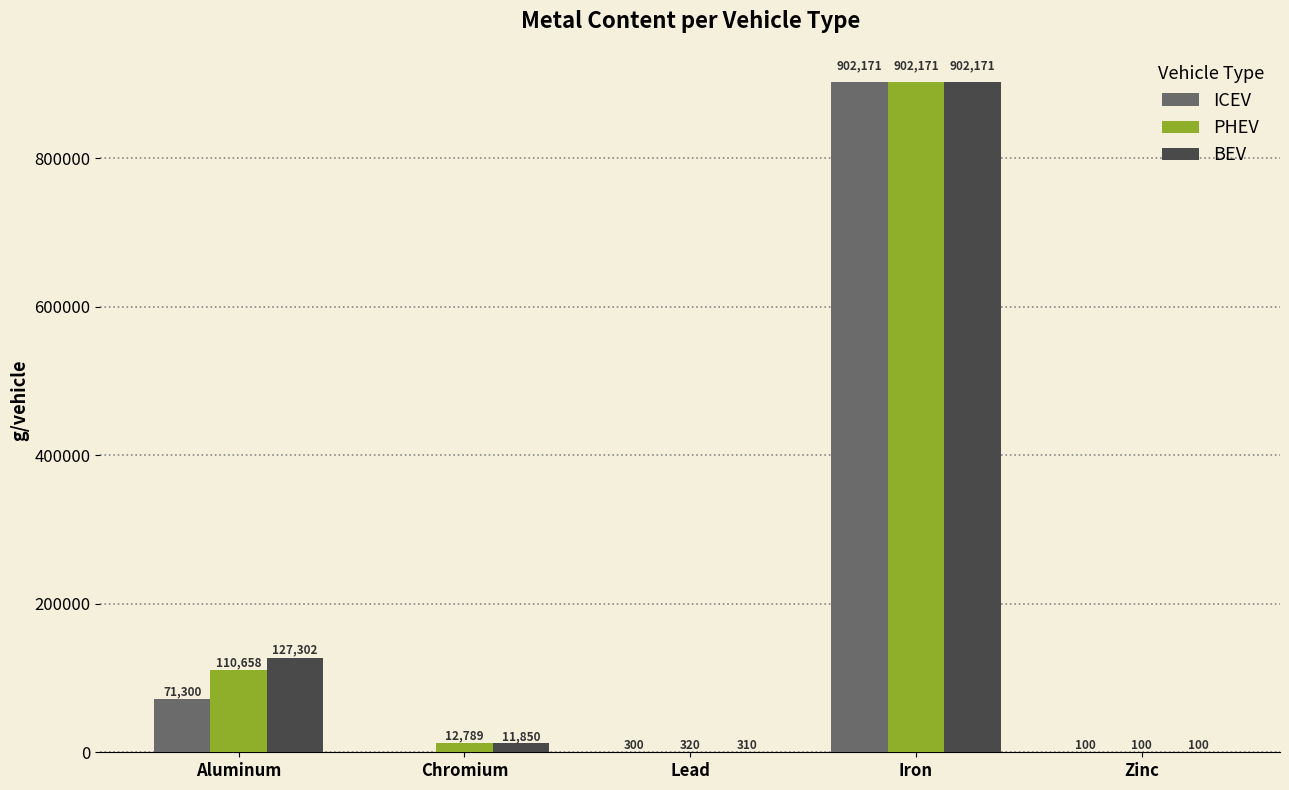

What are all the series names shown in the legend?

ICEV, PHEV, BEV